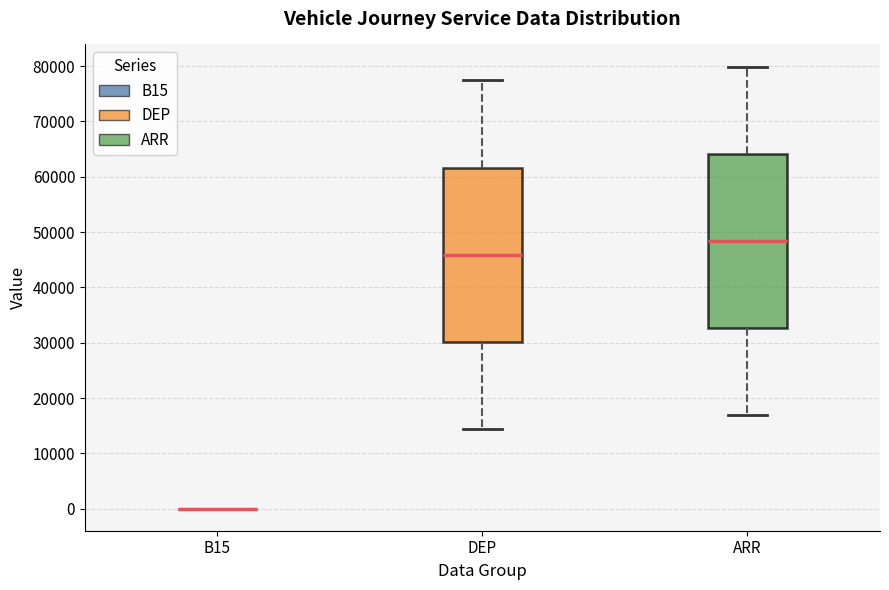

Where is the upper edge of the box for DEP on the y-axis? The values are not printed on the chart, so give them approximately, as read against the axis.

62000